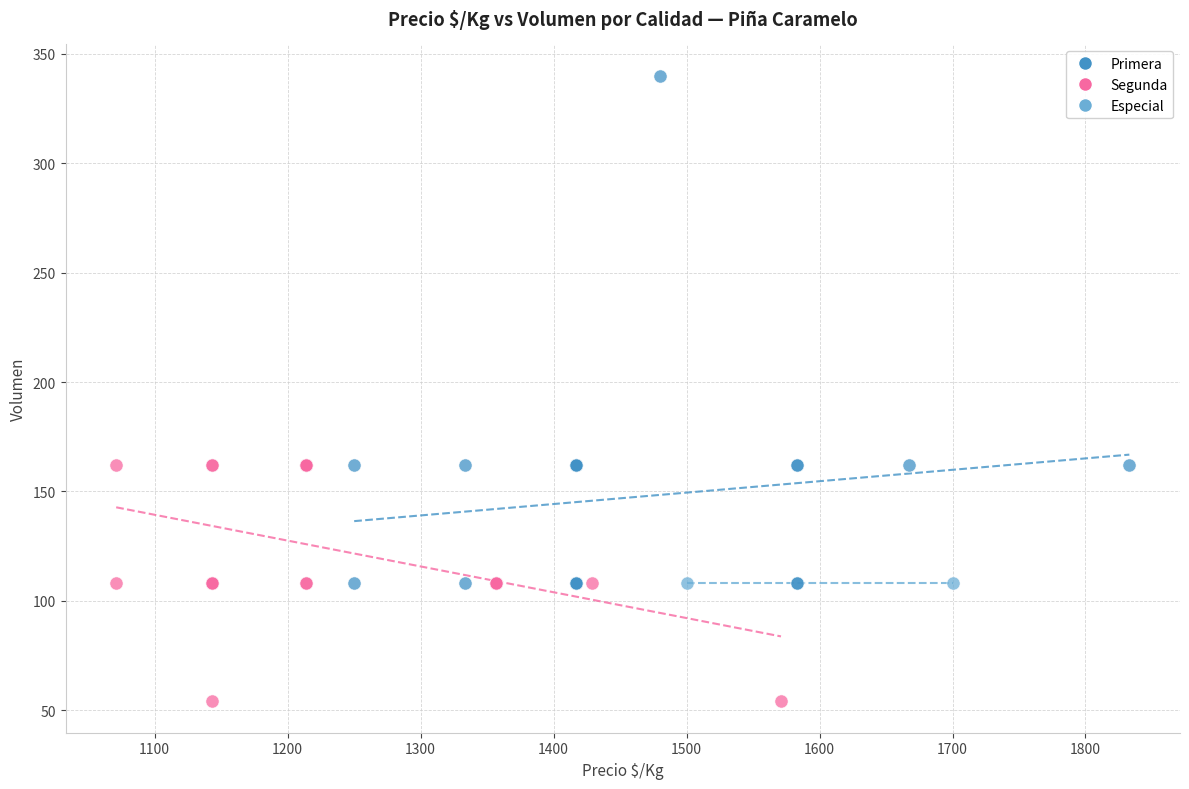

Which series contains the highest Y value?

Primera